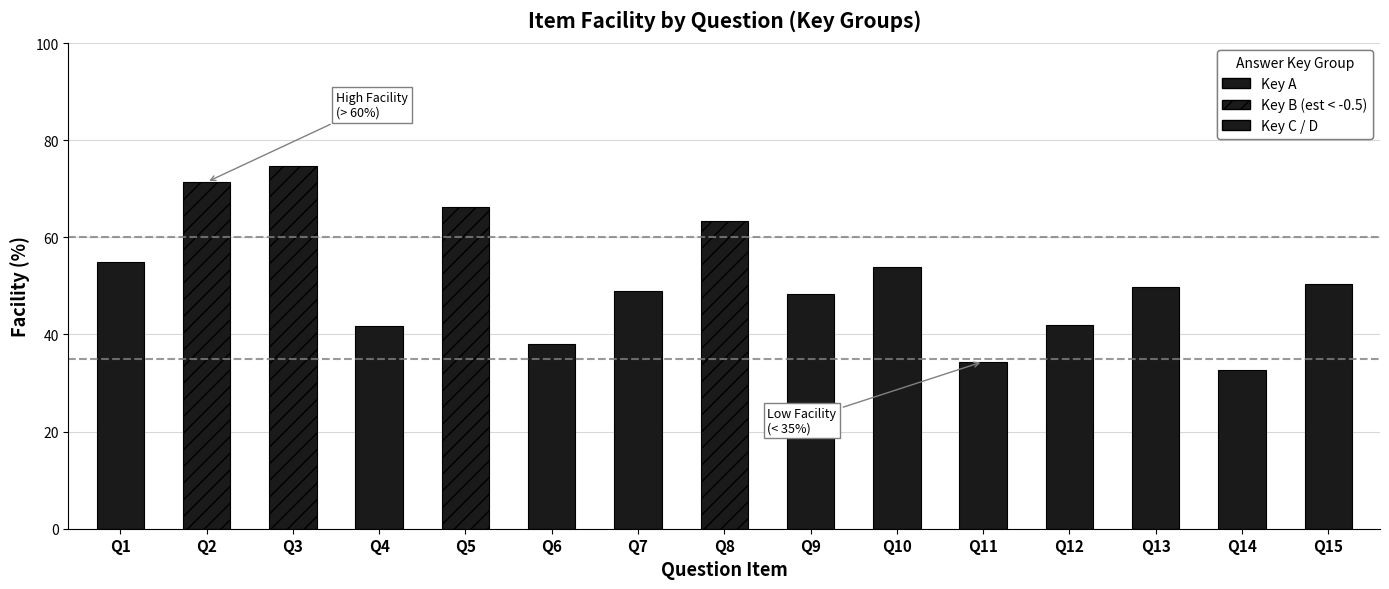

What is the value of the Facility bar at the 11th from the left?

34.4